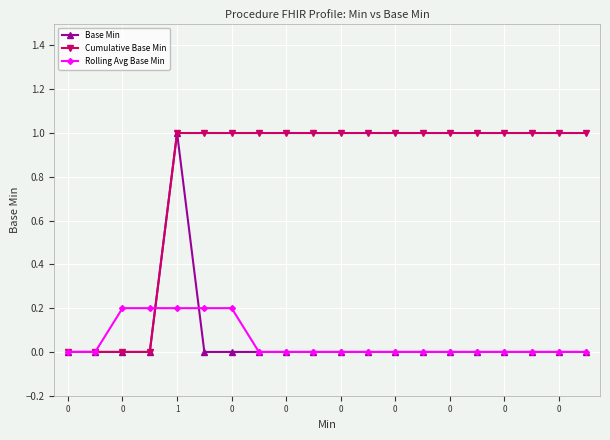

Which series has the largest total across all categories?

Cumulative Base Min